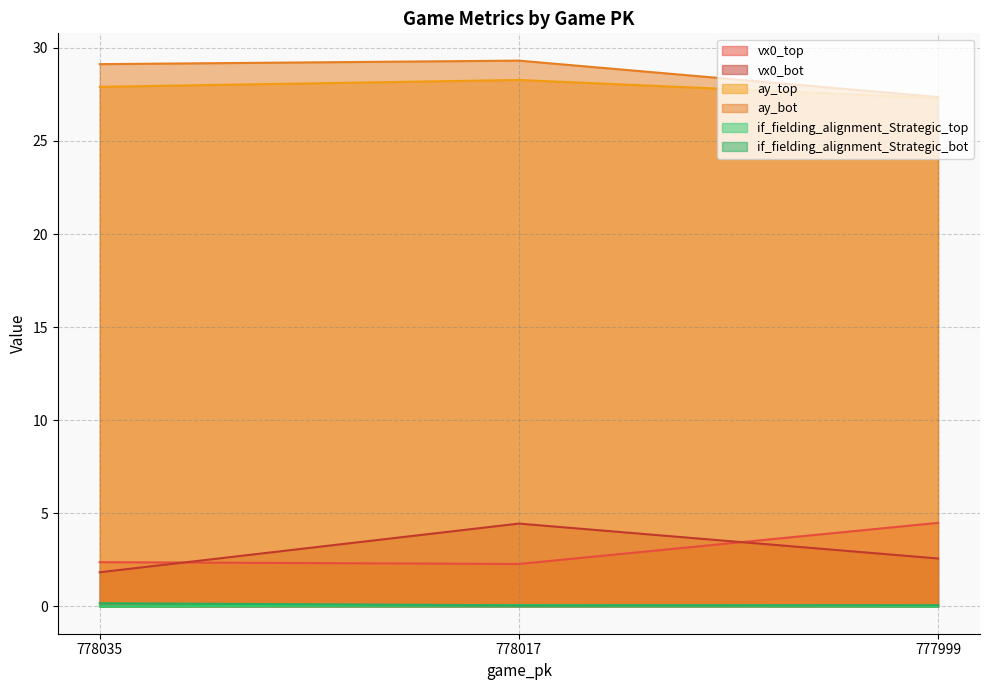

Which series has the largest total across all categories?

ay_bot